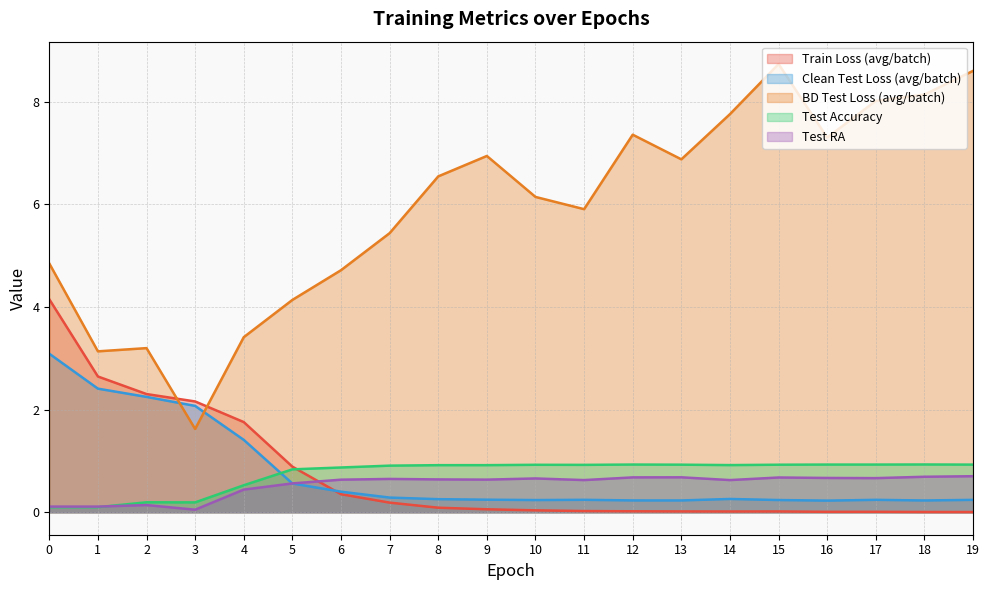

Rank the categories by test_acc value from highest to lowest.

18, 12, 16, 17, 19, 13, 15, 10, 11, 14, 9, 8, 7, 6, 5, 4, 2, 3, 1, 0